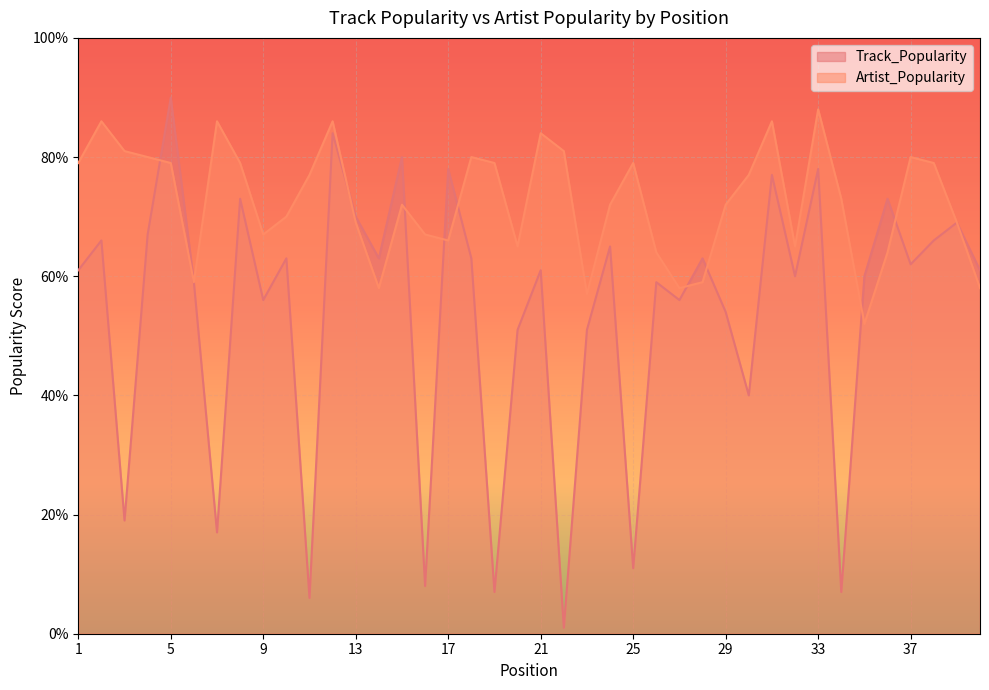

Where do Artist_Popularity and Track_Popularity first cross each other?

4 and 5